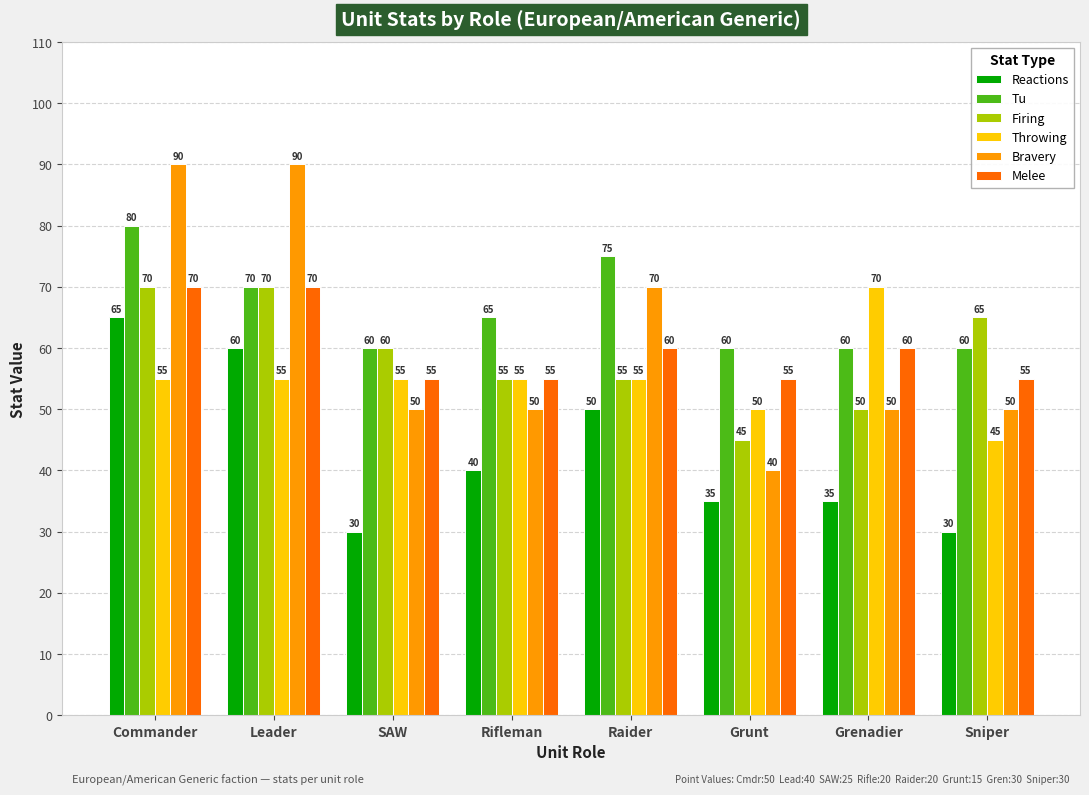

What is the smallest value displayed?

30